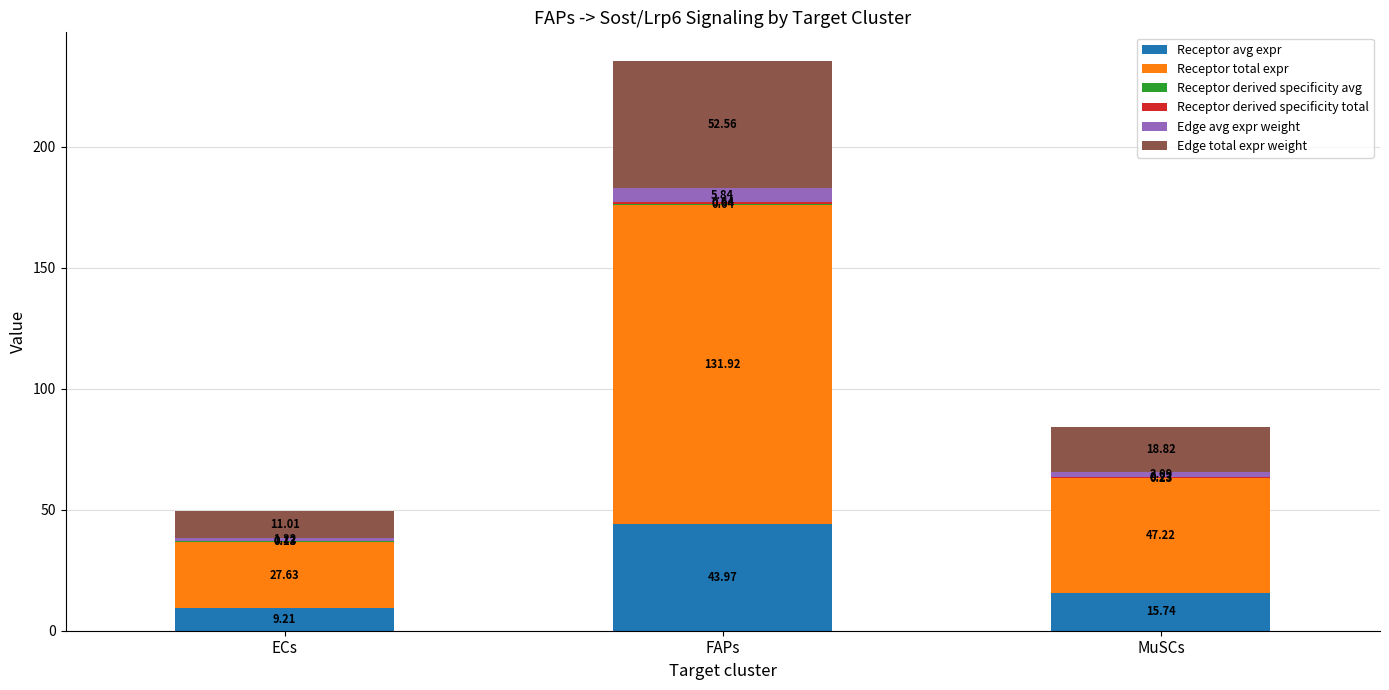

Which category has the highest value in the Receptor avg expr series?

FAPs